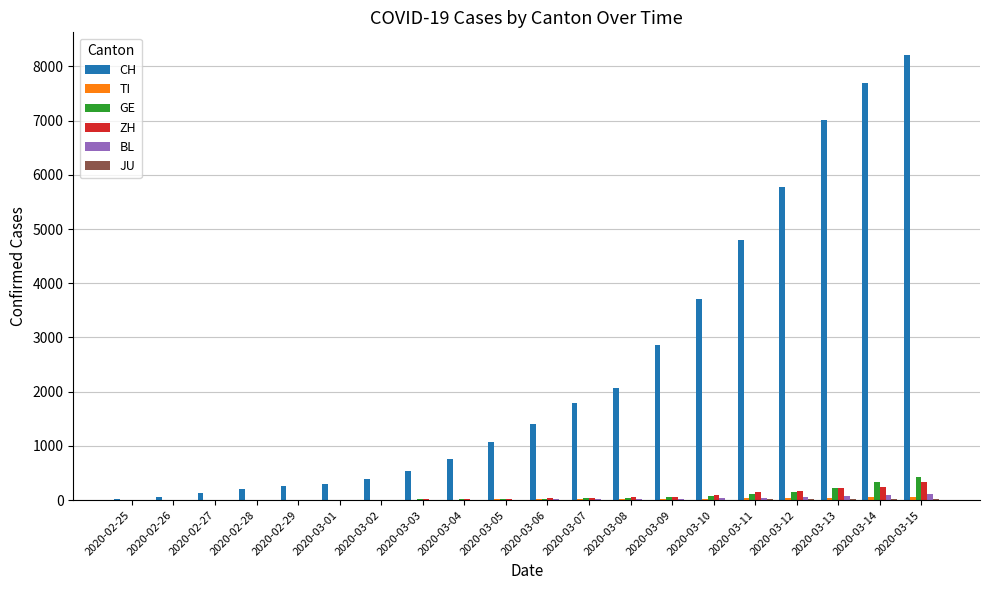

Is the value of CH at 2020-03-11 greater than the value of ZH at 2020-03-08?

Yes